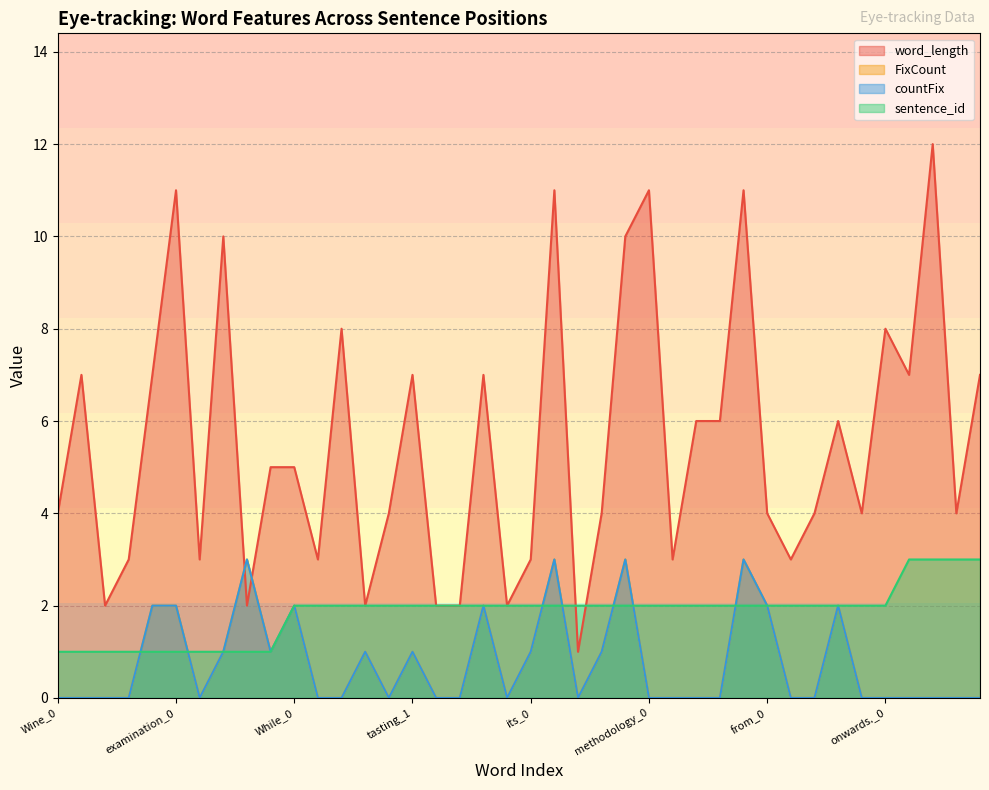

How many interior local valleys does the word_length series have?

12